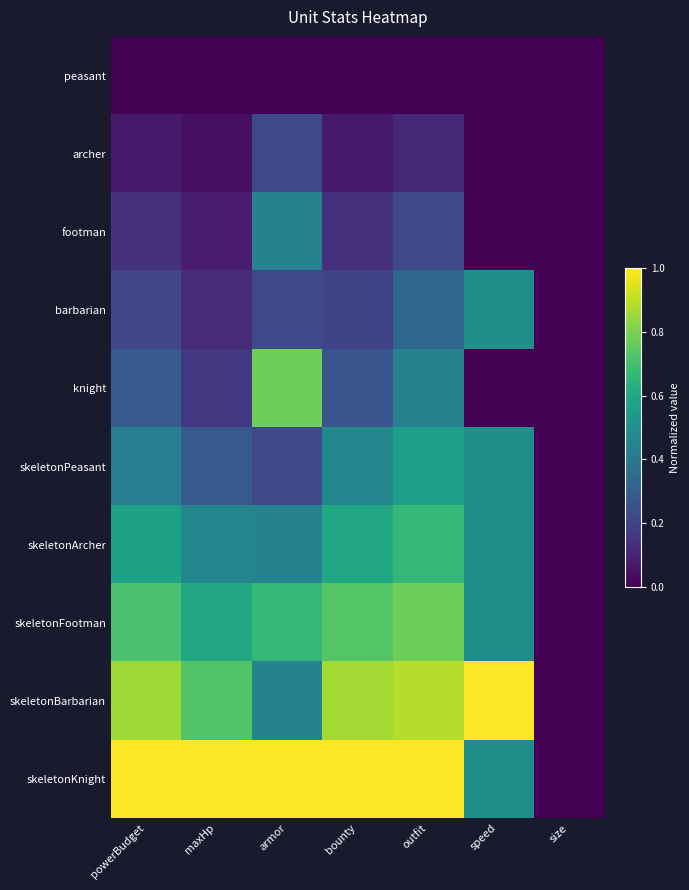

At how many categories does at least one series exceed 0?

6